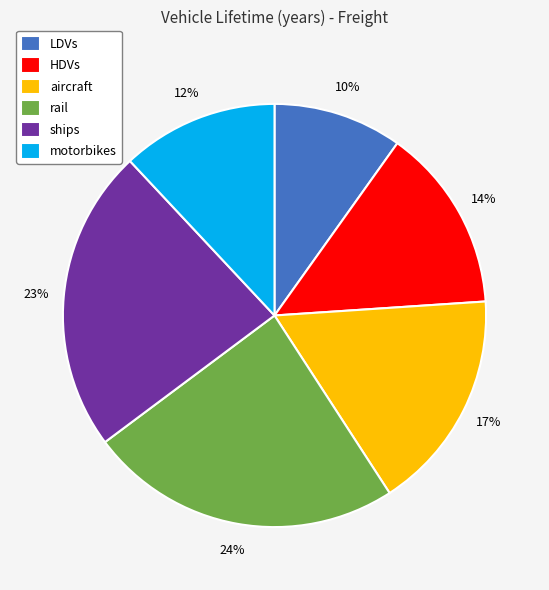

Does any single category account for the majority?

No